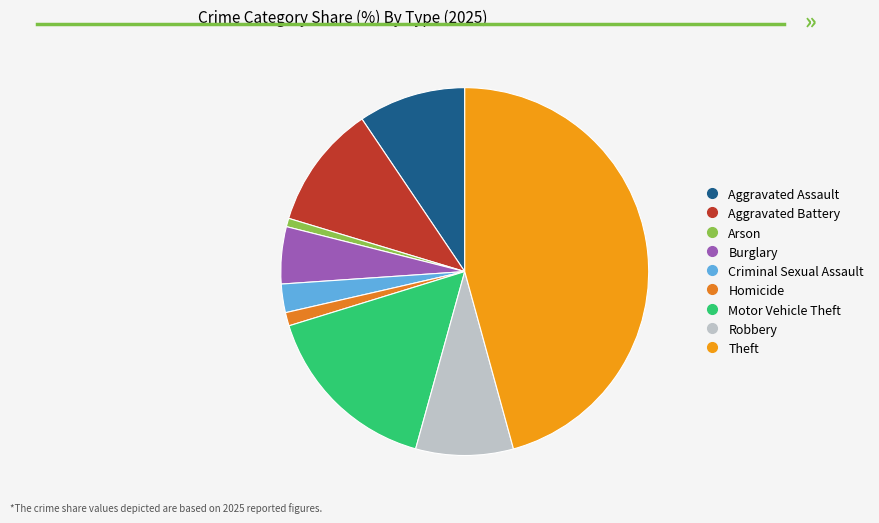

What percentage is the Robbery slice, to the nearest percent?

9%